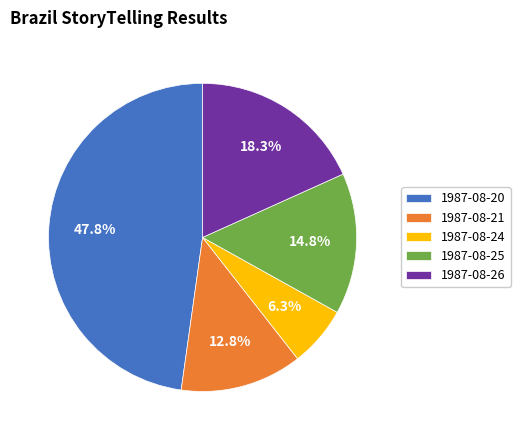

How much of the chart is everything except 1987-08-24?

93.7%